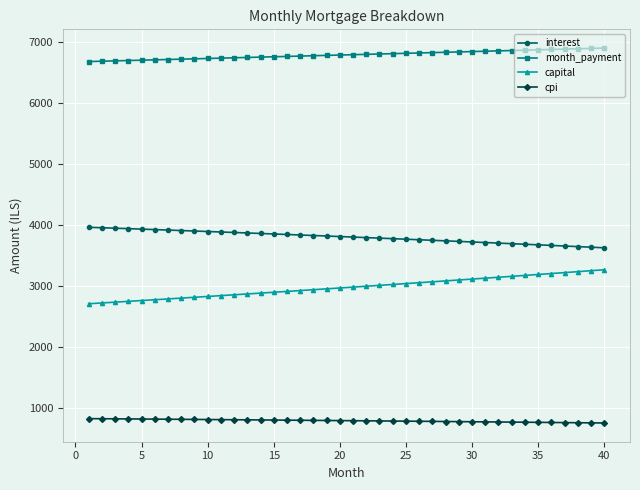

True or false: month_payment and cpi cross at least once.

False